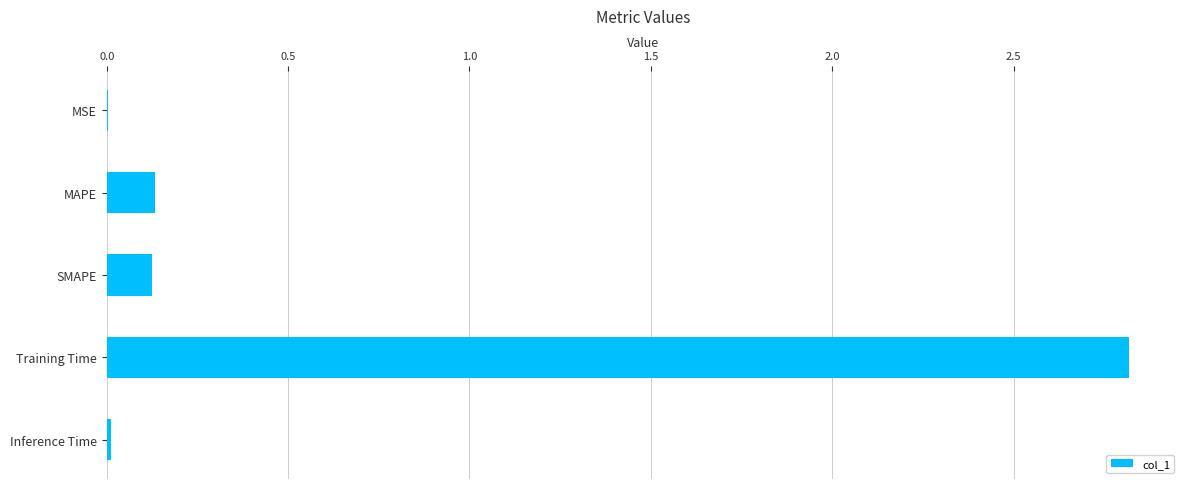

True or false: the data shows 0.1 at MAPE.

True